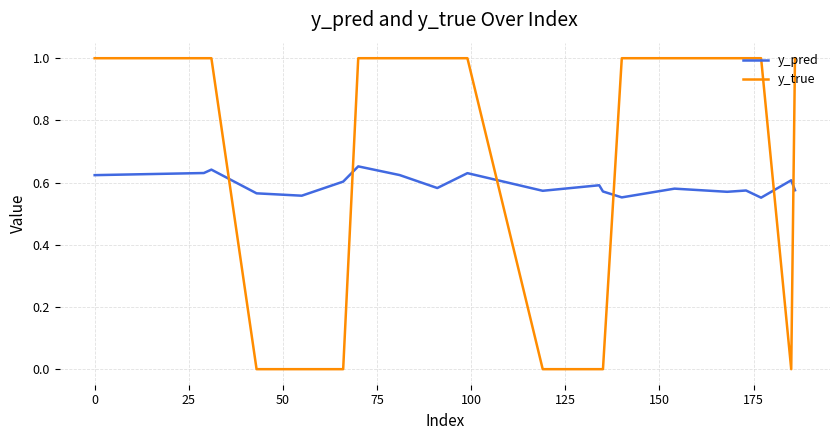

How many y_pred values are between 0 and 1?

20